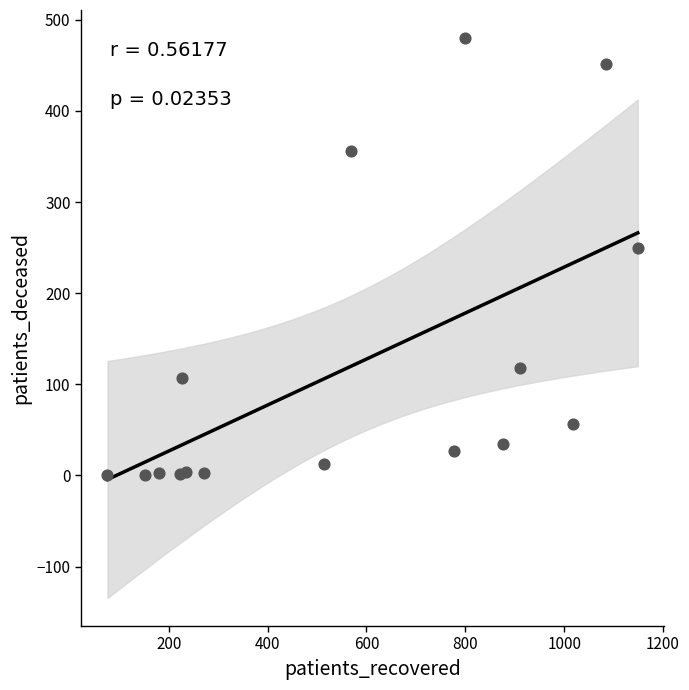

What Y value in the scatter plot is closest to 240?

250